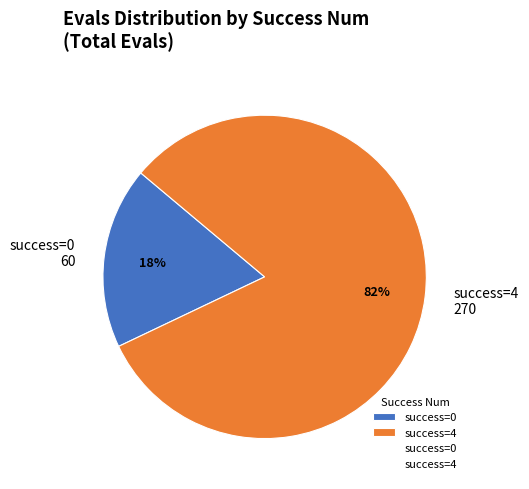

To the nearest percent, what portion does success=0 represent?

18%